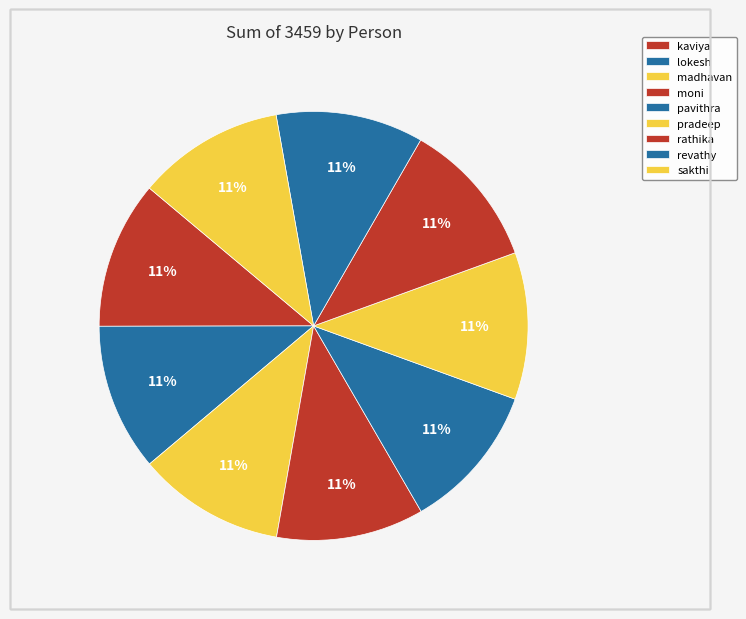

What is the change in value from madhavan to pradeep?

-2